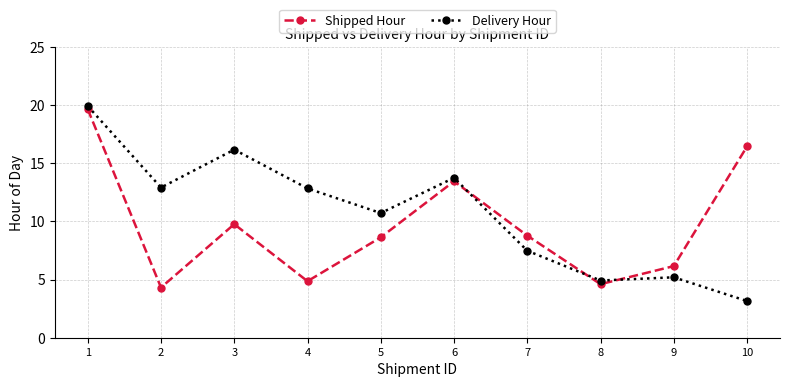

What is the sum of the Delivery Hour values at 7 and 4?

20.3